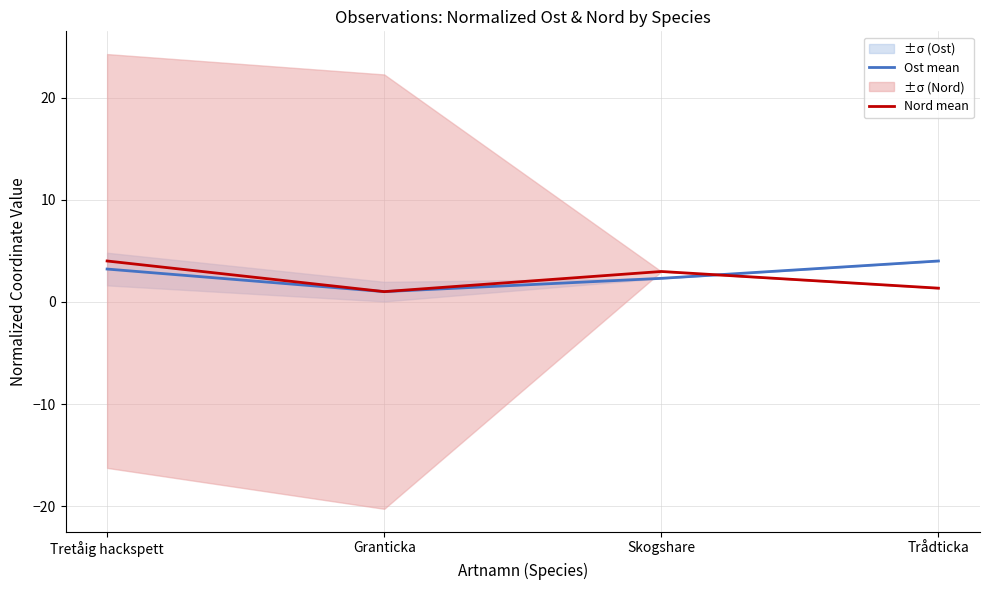

What is the spread (max minus min) of values at Tretåig hackspett?

0.8